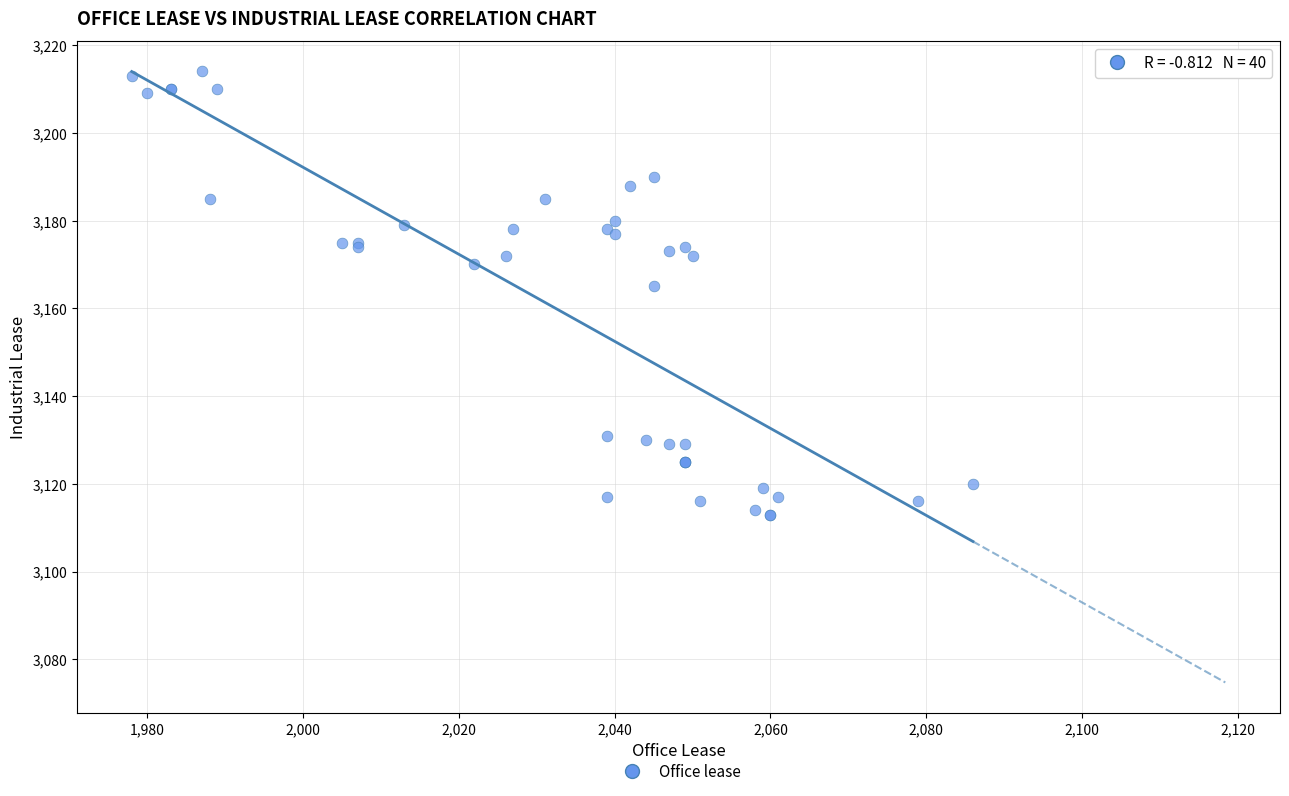

What Y value in the scatter plot is closest to 3163?

3165